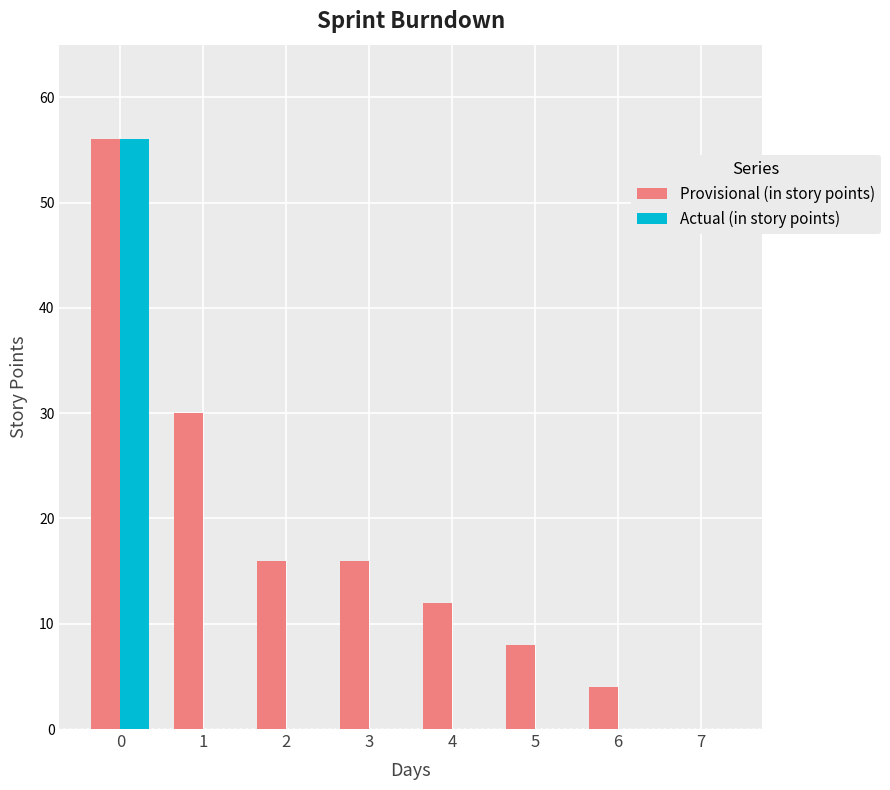

Reading left to right, what are all the values shown in this chart?

Provisional (in story points): 56	30	16	16	12	8	4	0
Actual (in story points): 56	0	0	0	0	0	0	0